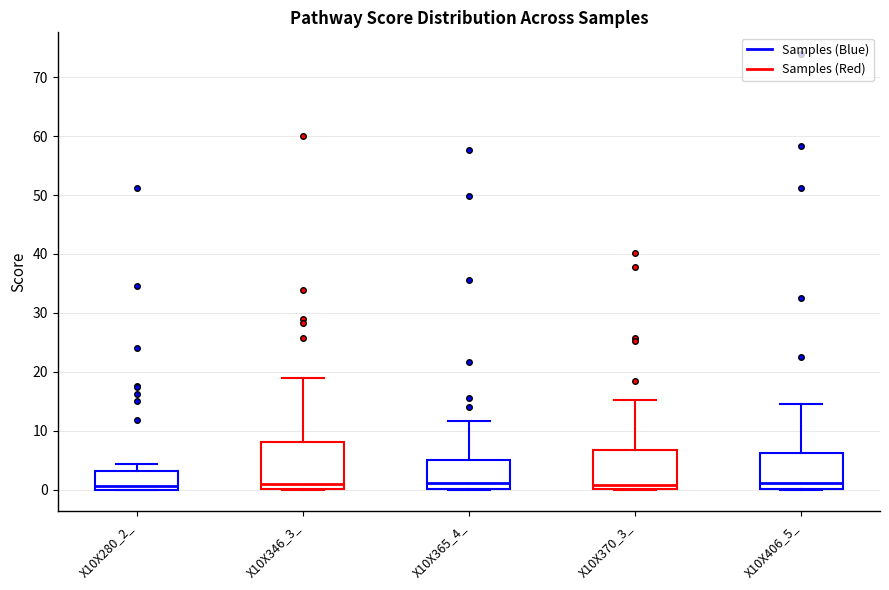

Where does the upper whisker of the box for X10X280_2_ end on the y-axis? The values are not printed on the chart, so give them approximately, as read against the axis.

4